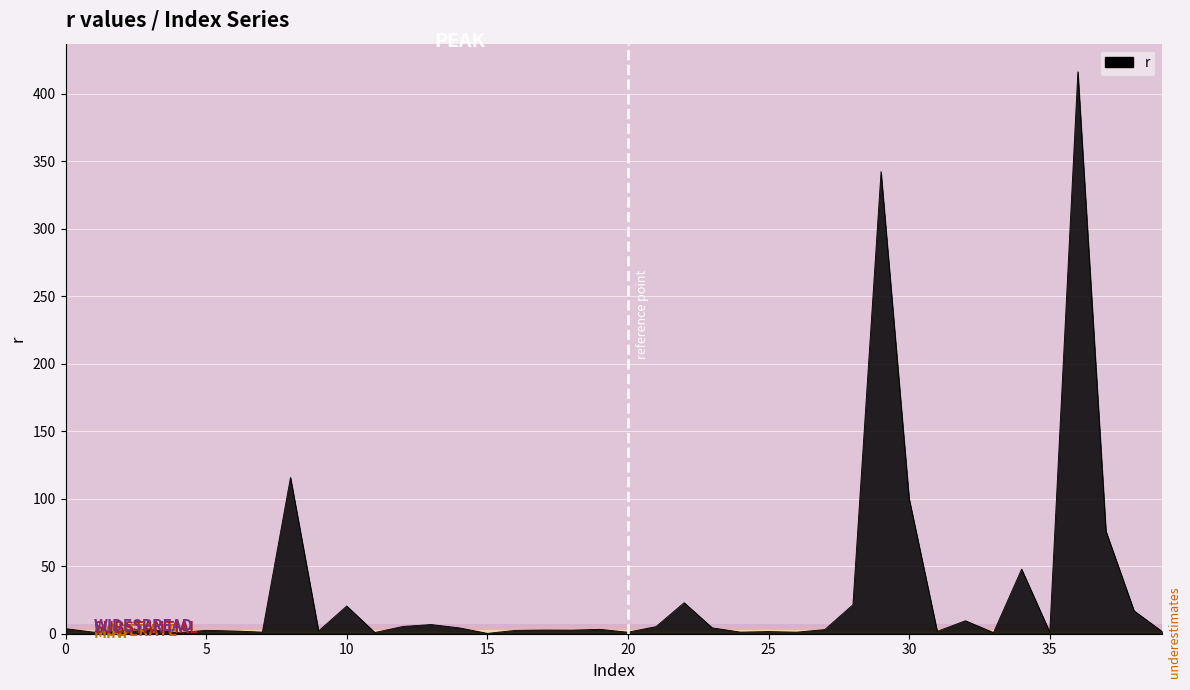

What is the maximum value shown in the chart?

416.3